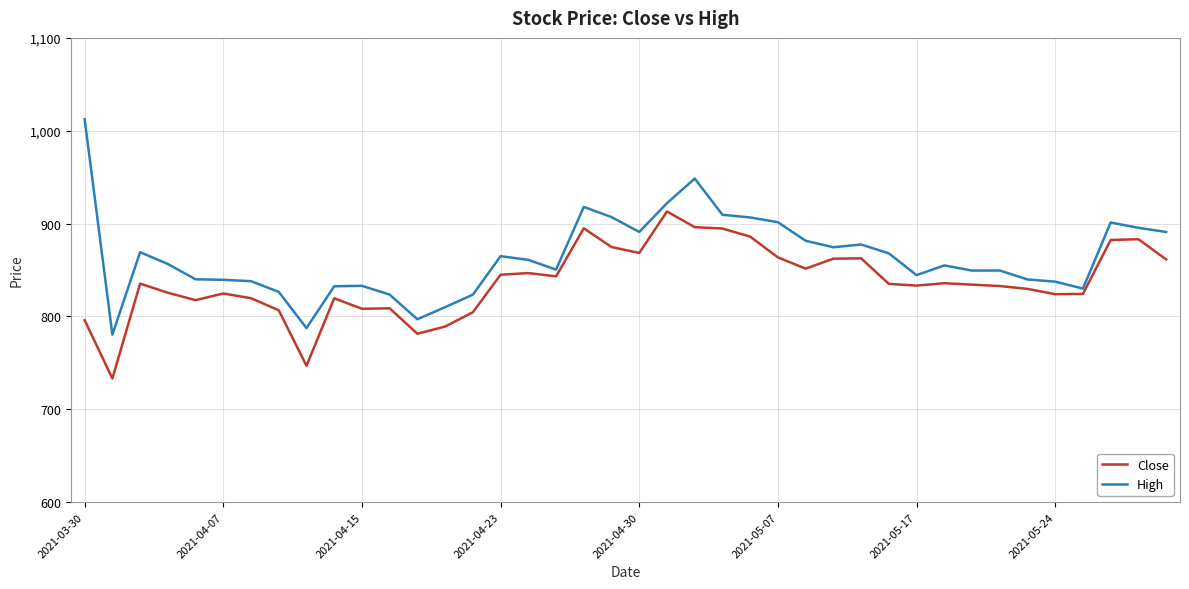

True or false: Close and High intersect in this chart.

False